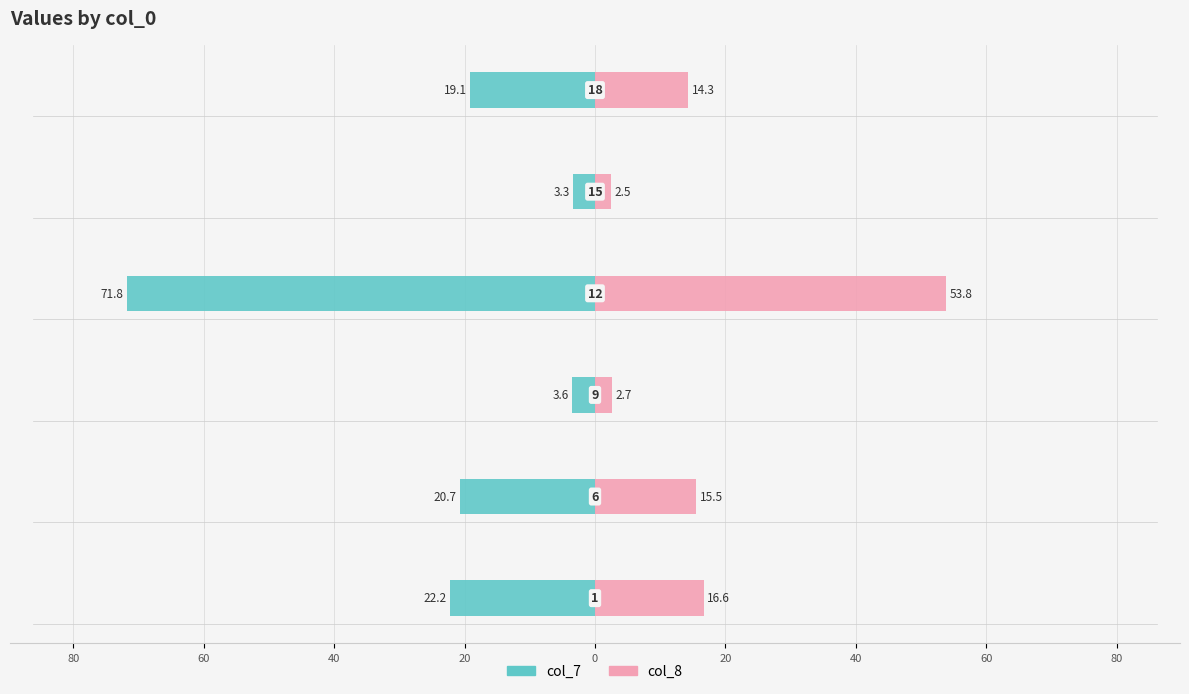

What is the difference between the maximum and minimum values in the col_8 series?

51.3